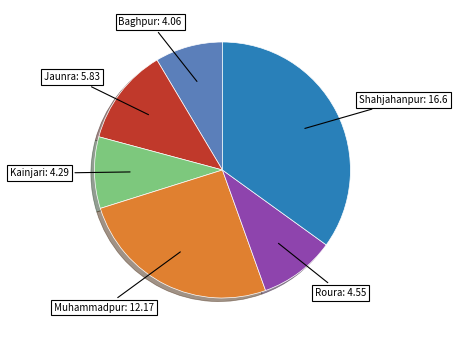

Is there any slice that represents more than half of the pie?

No